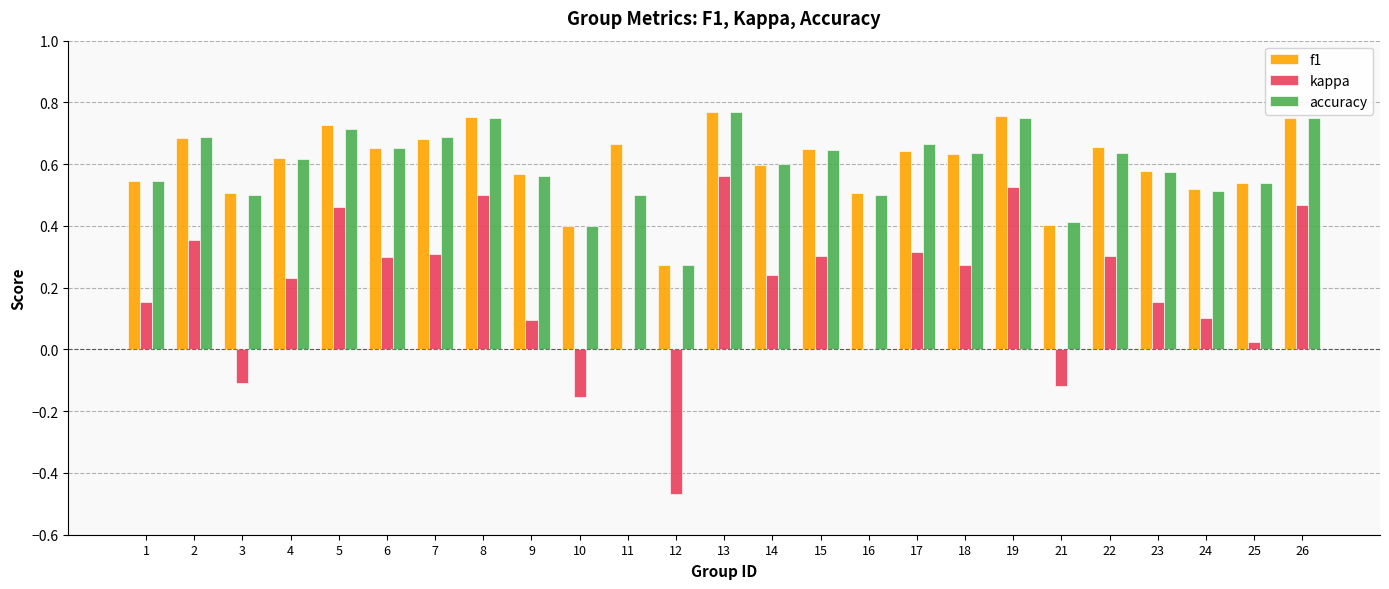

Between 7 and 14, which series saw the biggest shift?

accuracy